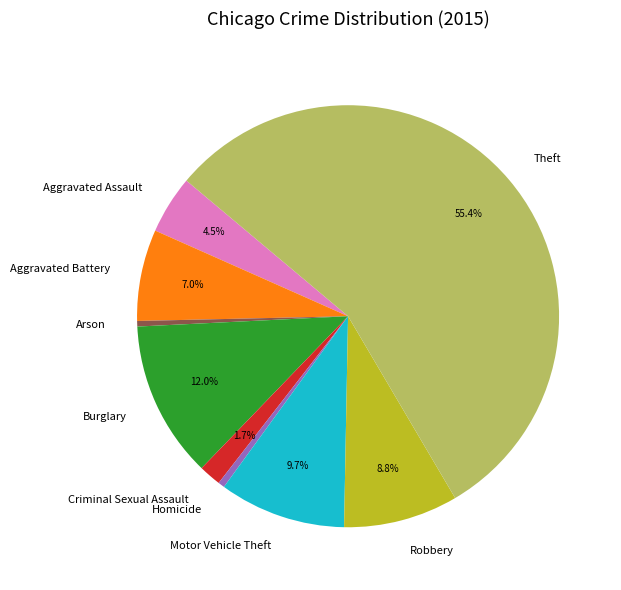

To the nearest percent, what is the average slice percentage?

11%